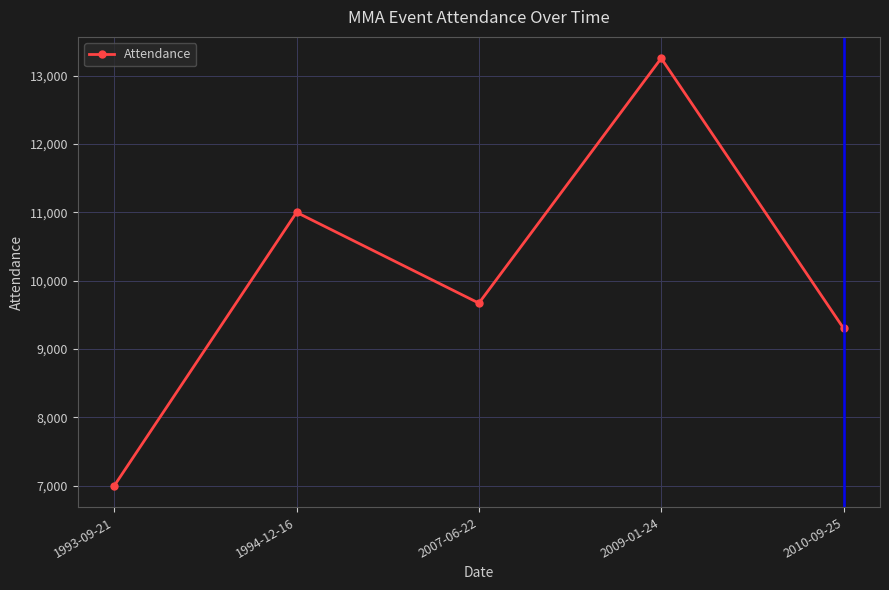

True or false: the data has more than 1 interior local peaks.

True